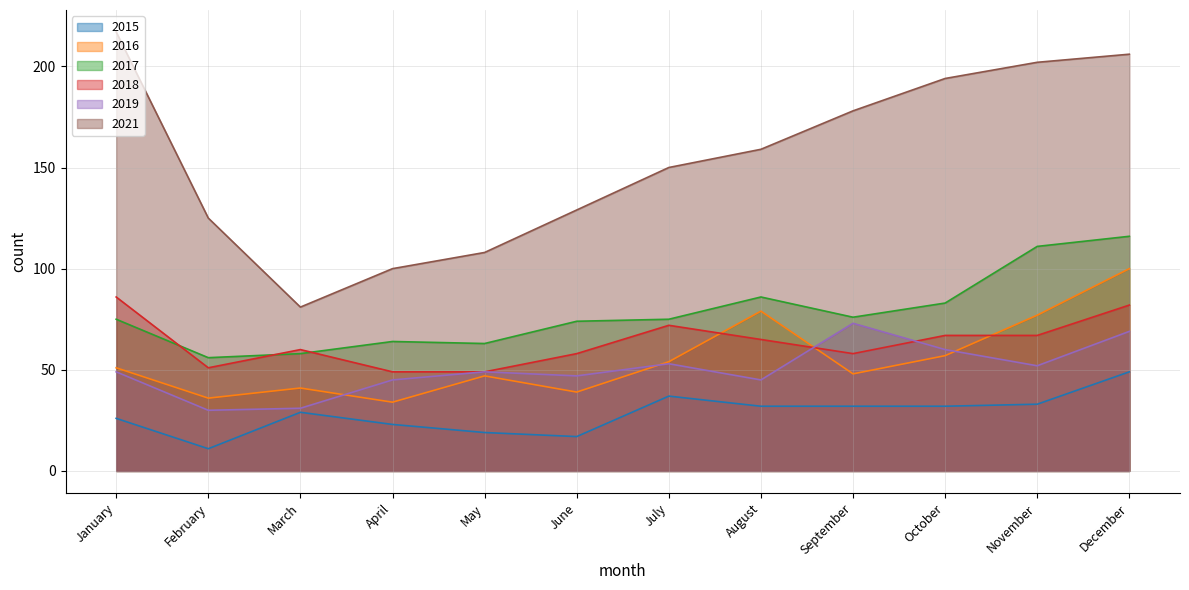

Between March and August, which series saw the biggest shift?

2021